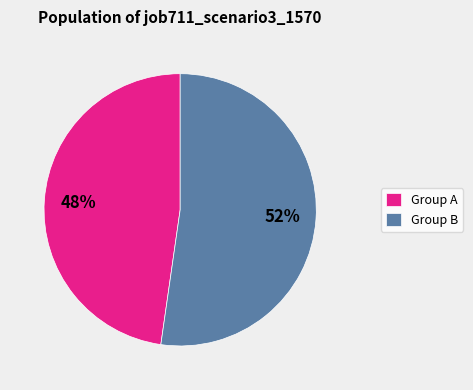

To the nearest percent, what portion does Group B represent?

52%